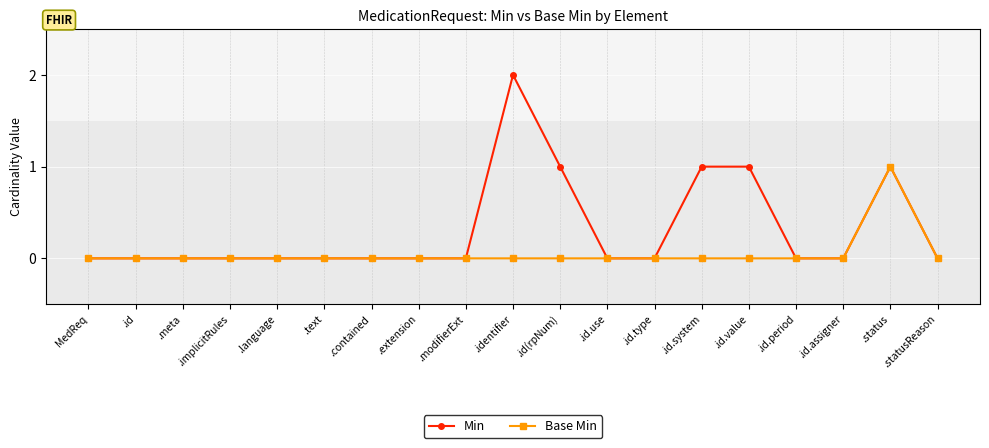

Reading left to right, extract all data points from this chart.

Min: MedReq=0	.id=0	.meta=0	.implicitRules=0	.language=0	.text=0	.contained=0	.extension=0	.modifierExt=0	.identifier=2	.id(rpNum)=1	.id.use=0	.id.type=0	.id.system=1	.id.value=1	.id.period=0	.id.assigner=0	.status=1	.statusReason=0
Base Min: MedReq=0	.id=0	.meta=0	.implicitRules=0	.language=0	.text=0	.contained=0	.extension=0	.modifierExt=0	.identifier=0	.id(rpNum)=0	.id.use=0	.id.type=0	.id.system=0	.id.value=0	.id.period=0	.id.assigner=0	.status=1	.statusReason=0